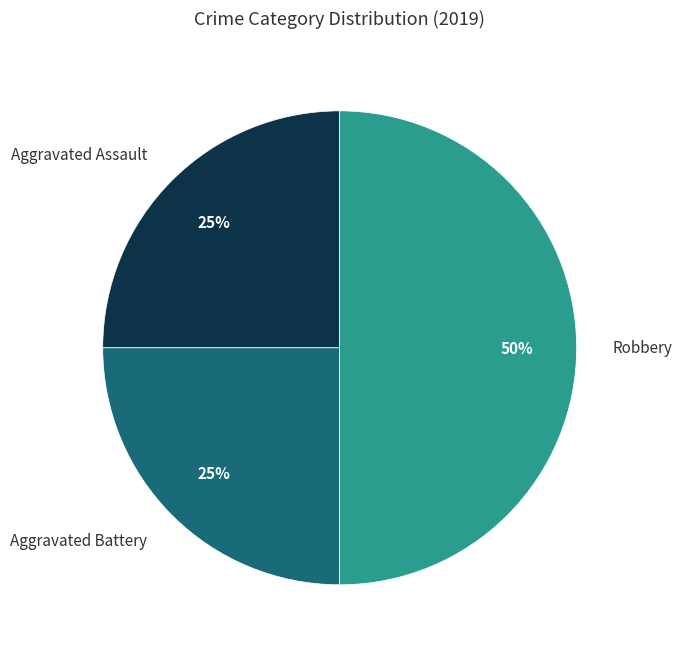

To the nearest percent, what portion does Aggravated Battery represent?

25%